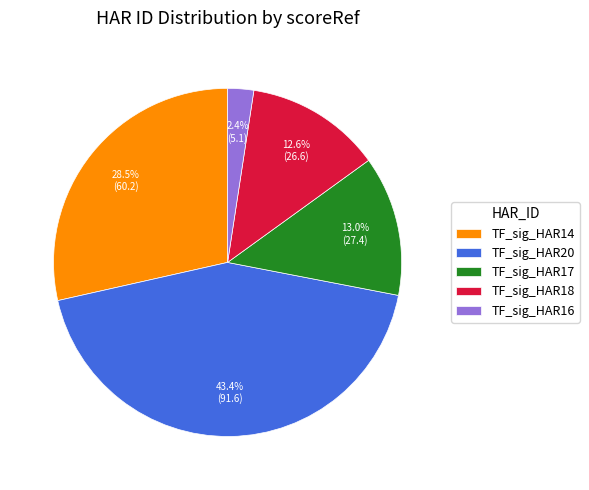

Which has a higher value, TF_sig_HAR17 or TF_sig_HAR16?

TF_sig_HAR17